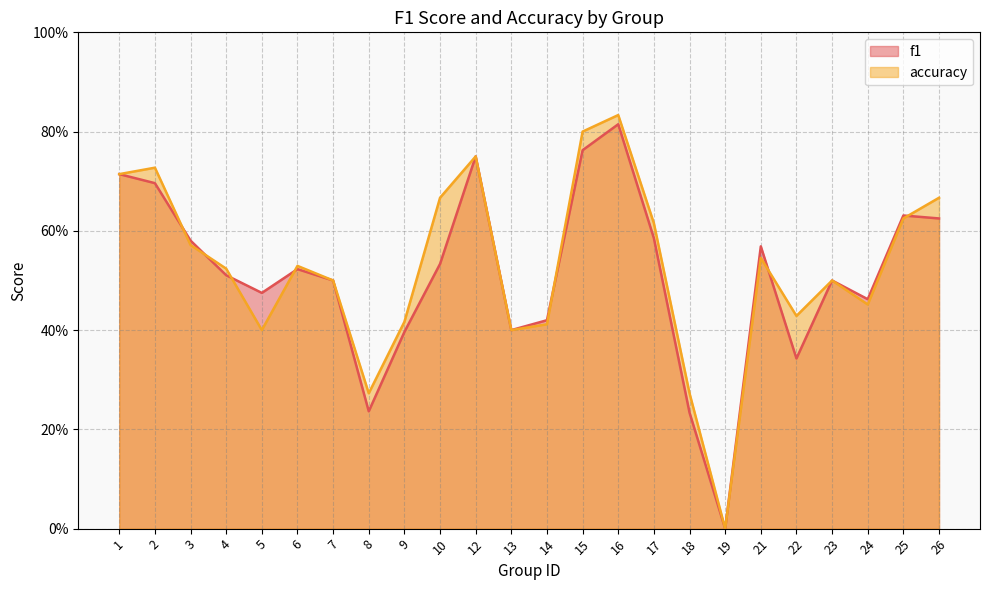

Rank the categories by f1 value from lowest to highest.

19, 18, 8, 22, 9, 13, 14, 24, 5, 7, 23, 4, 6, 10, 21, 3, 17, 26, 25, 2, 1, 12, 15, 16